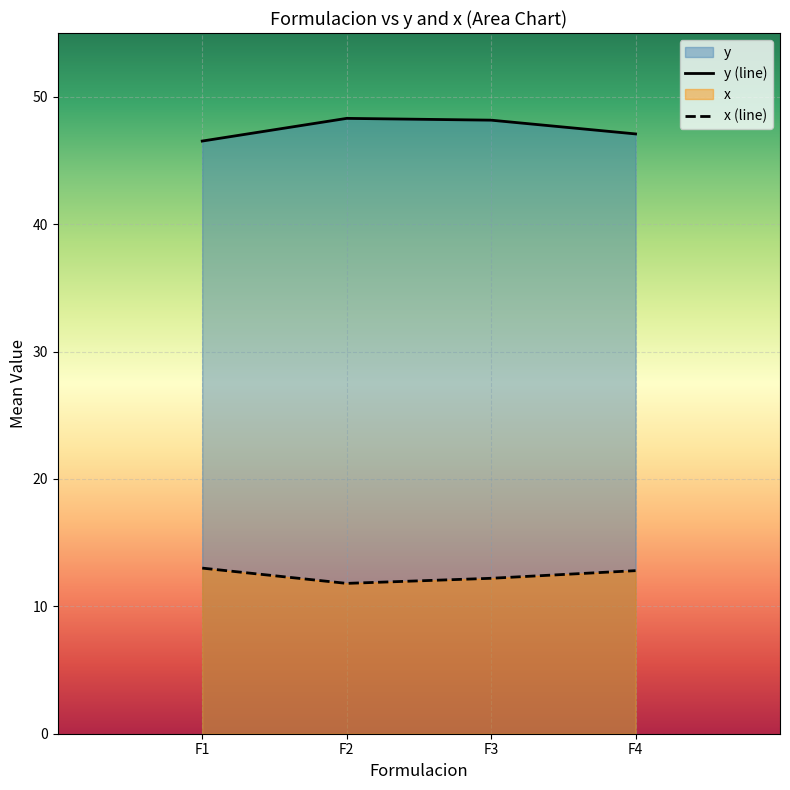

List the series in order of their overall mean, highest first.

y (line), x (line)